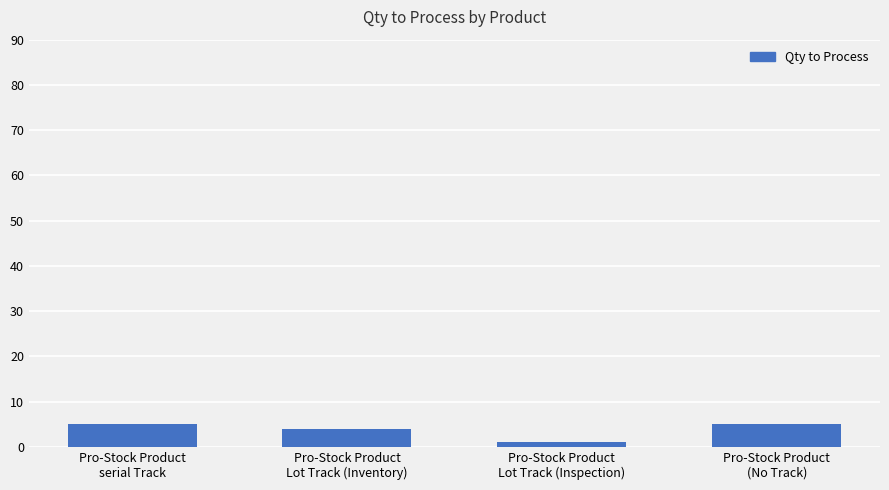

What is the difference between the maximum and minimum values?

4